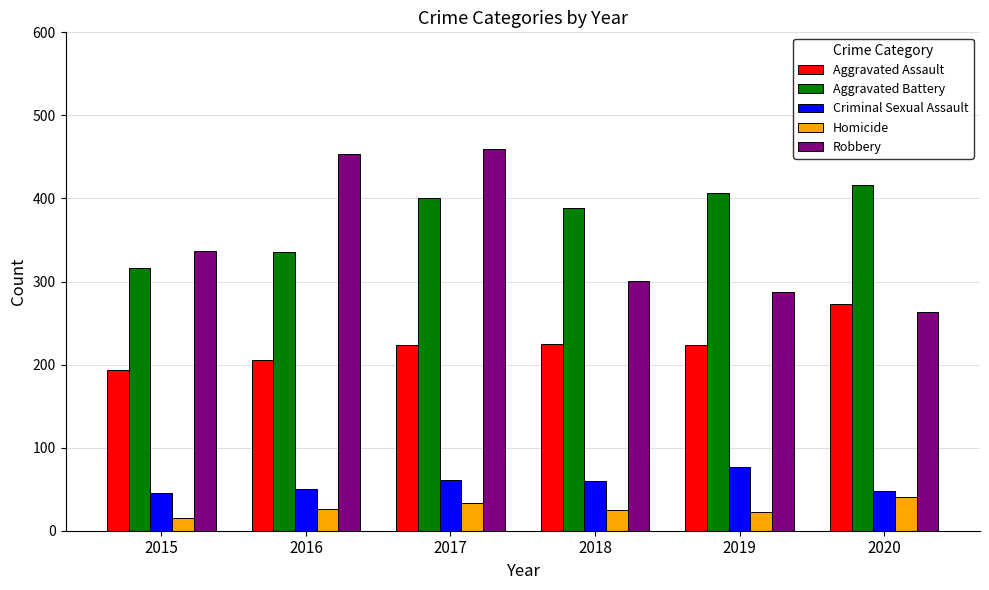

Does the chart contain any negative values?

No